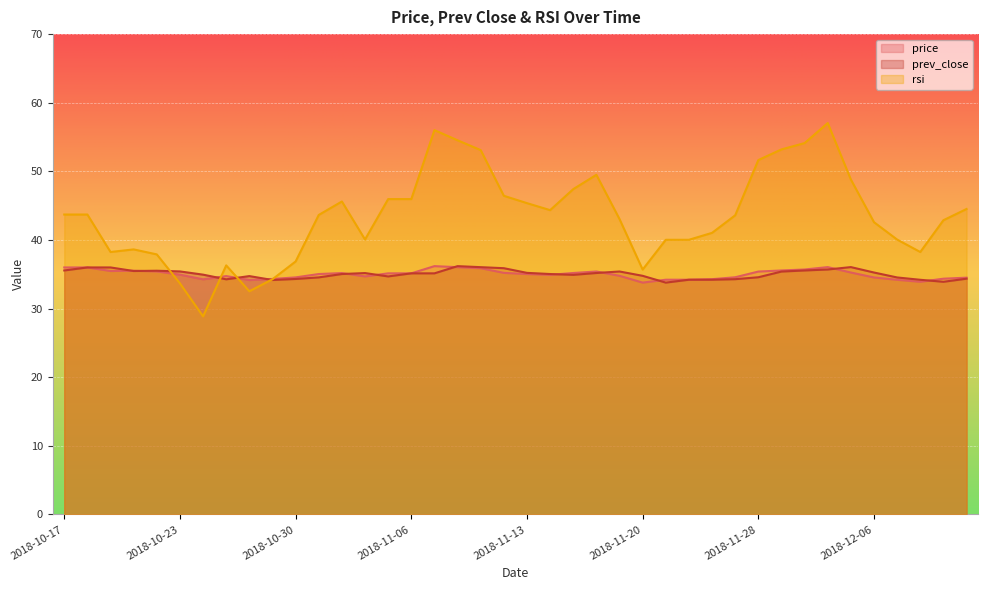

Which label corresponds to the smallest value in the chart?

2018-10-24